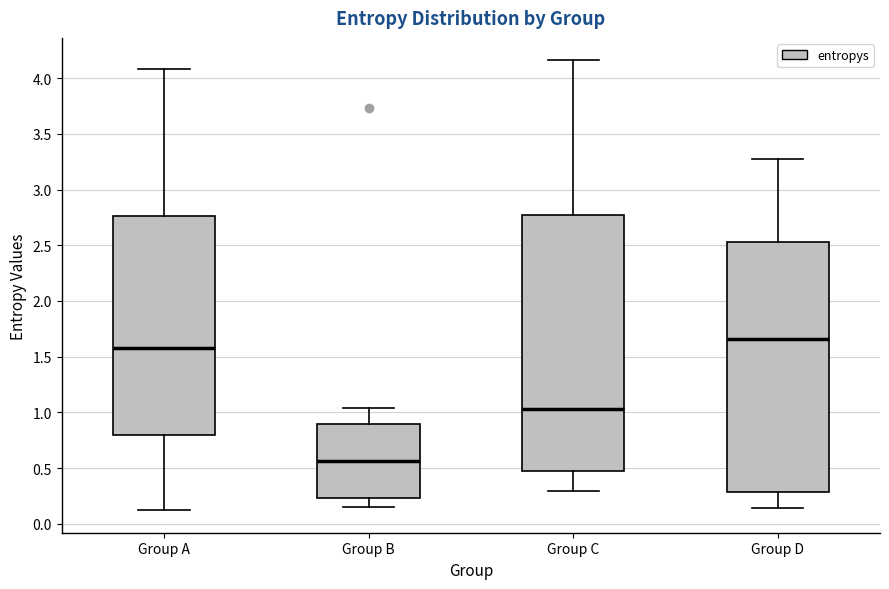

Reading left to right, read every box against the y-axis: the position of its median line, the range the box covers, and the ends of its whiskers. The values are not printed on the chart, so give them approximately, as read against the axis.

Group A: median 1.55, box 0.80 to 2.75, whiskers 0.10 to 4.10
Group B: median 0.55, box 0.25 to 0.90, whiskers 0.15 to 1.05
Group C: median 1.05, box 0.50 to 2.75, whiskers 0.30 to 4.15
Group D: median 1.65, box 0.30 to 2.55, whiskers 0.15 to 3.30